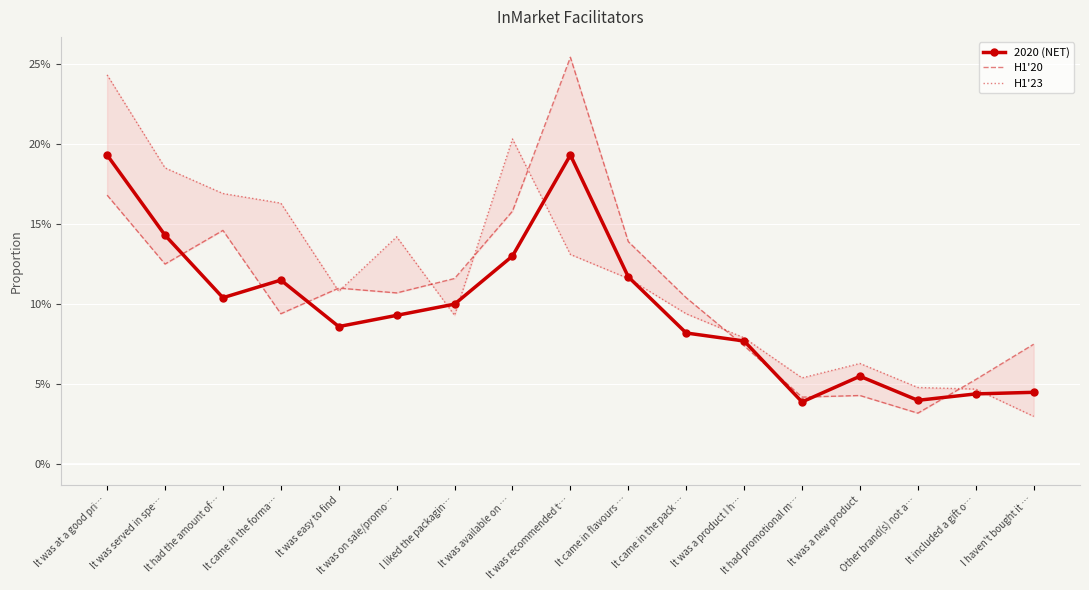

What are all the series names shown in the legend?

2020 (NET), H1'20, H1'23